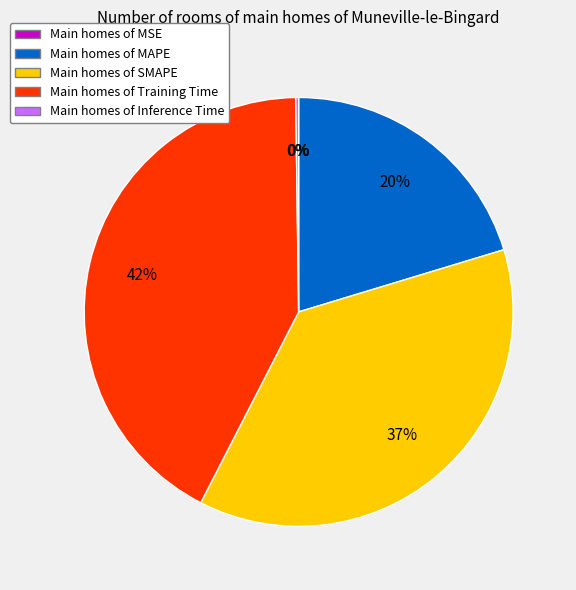

To the nearest percent, what is the average slice percentage?

20%